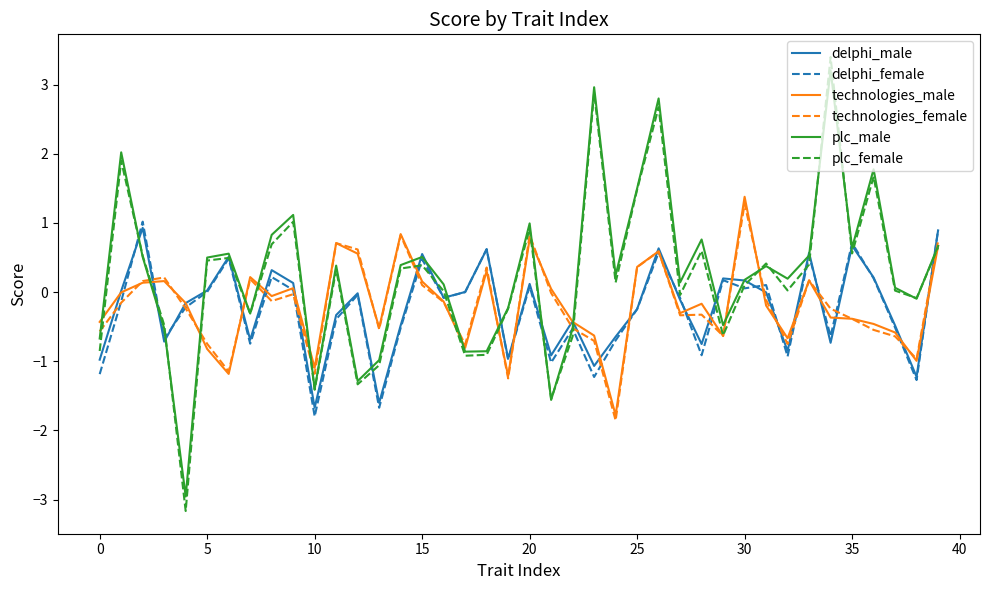

What is the minimum value for plc_male?

-3.0